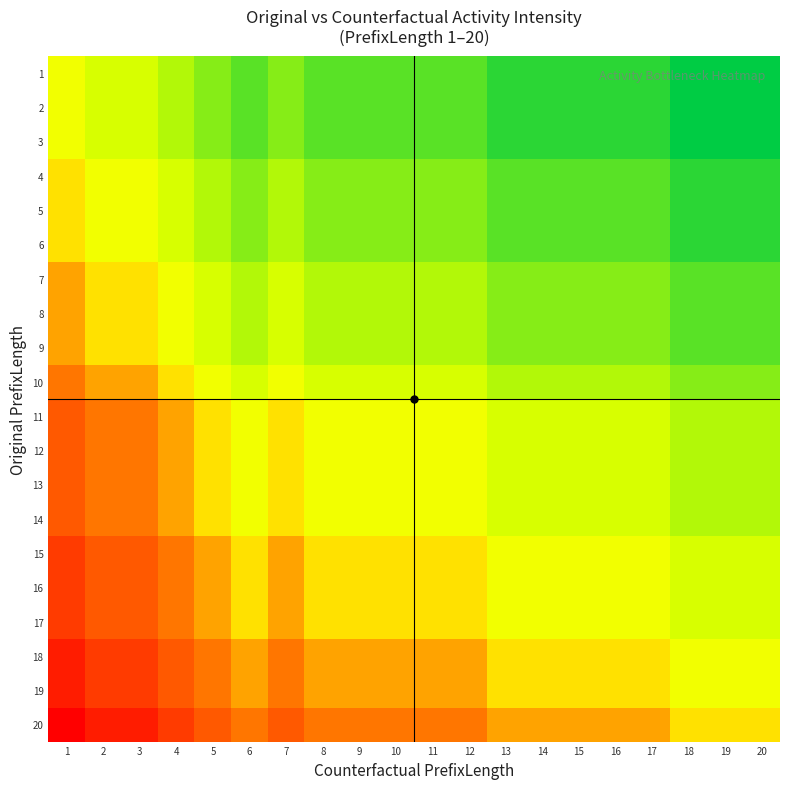

What is the spread (max minus min) of values at 20?

0.5